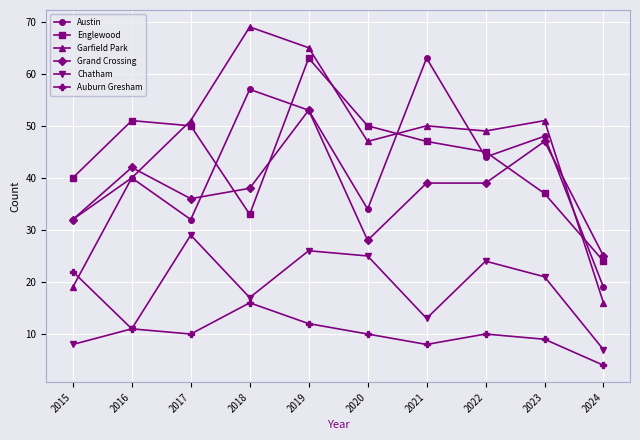

Between which two adjacent categories do Englewood and Austin first intersect?

2017 and 2018